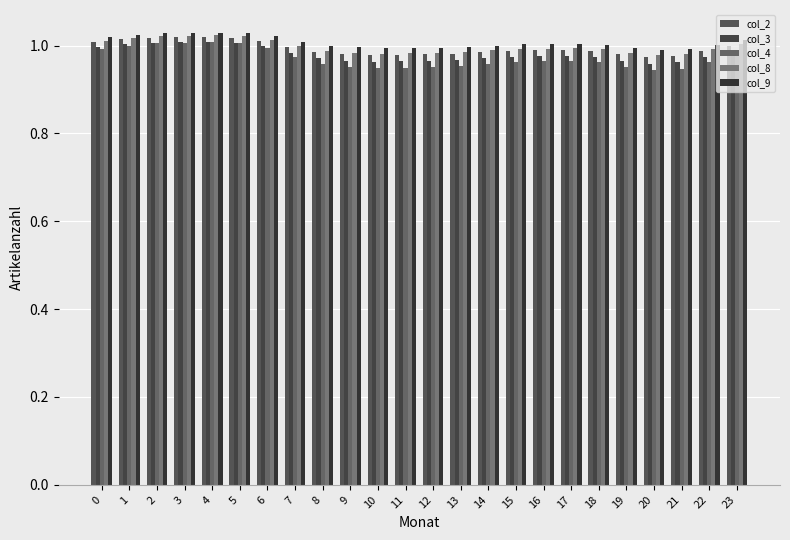

Rank the series by their maximum value, from lowest to highest.

col_4, col_3, col_2, col_8, col_9